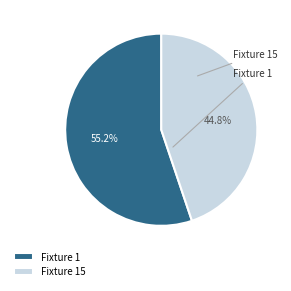

What is the smallest slice in the pie chart?

Fixture 15